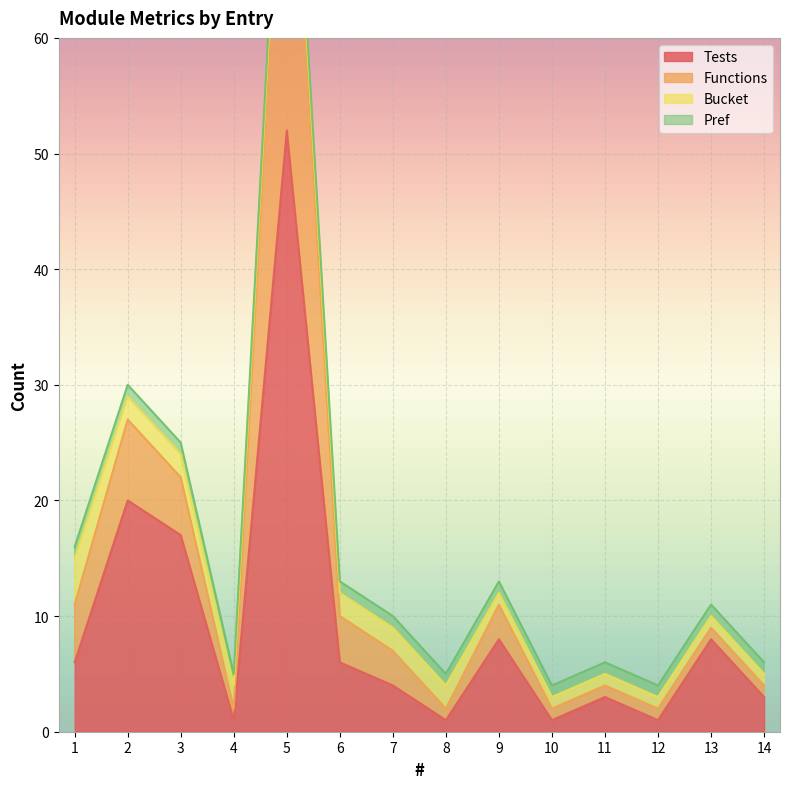

List the labels in order of Tests value, smallest first.

4, 8, 10, 12, 11, 14, 7, 1, 6, 9, 13, 3, 2, 5